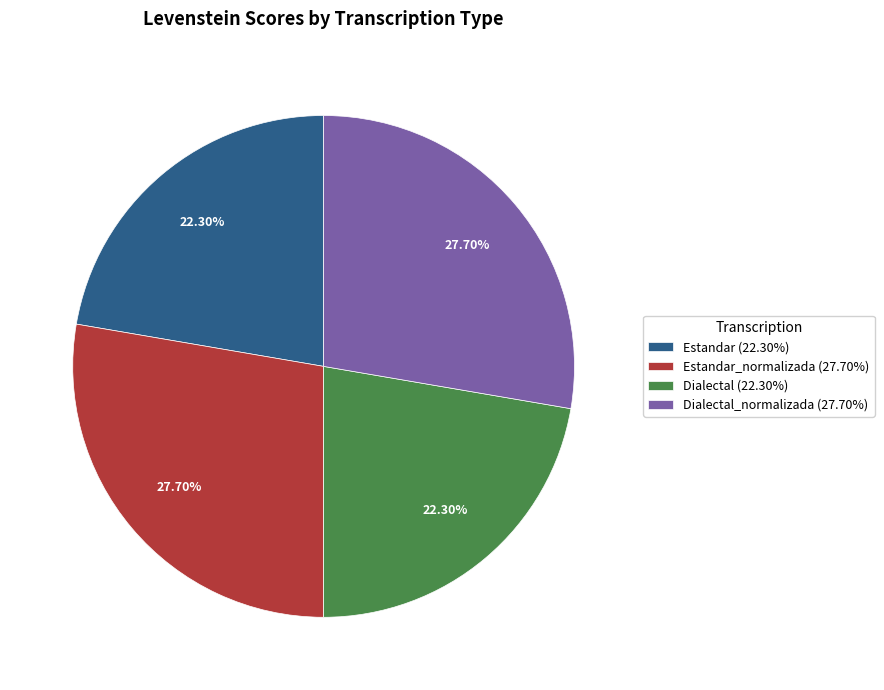

How many slices are in this pie chart?

4